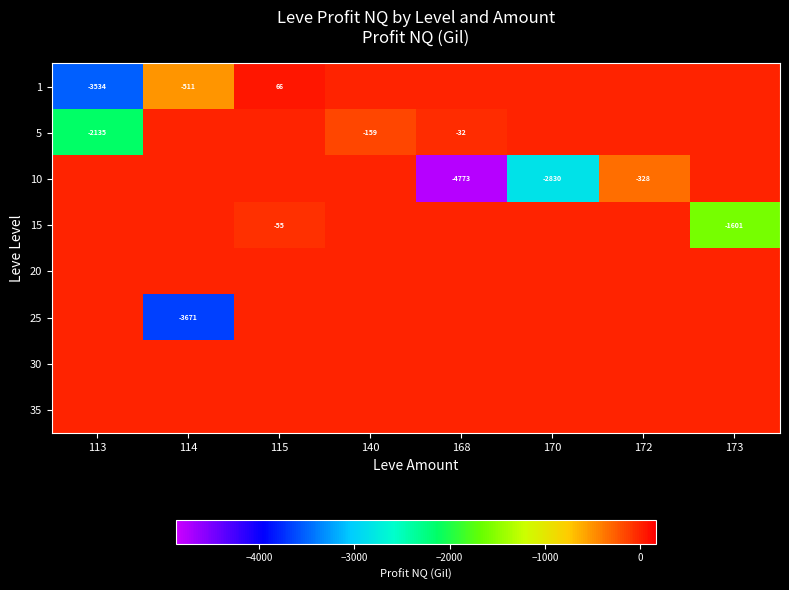

Is it true that 5 equals -32 at 168?

True